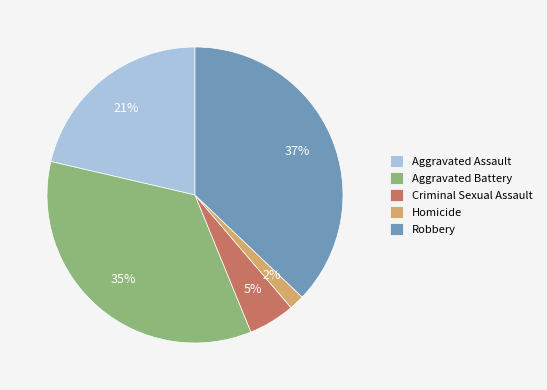

What is the ratio of the value at Criminal Sexual Assault to the value at Aggravated Assault?

0.2